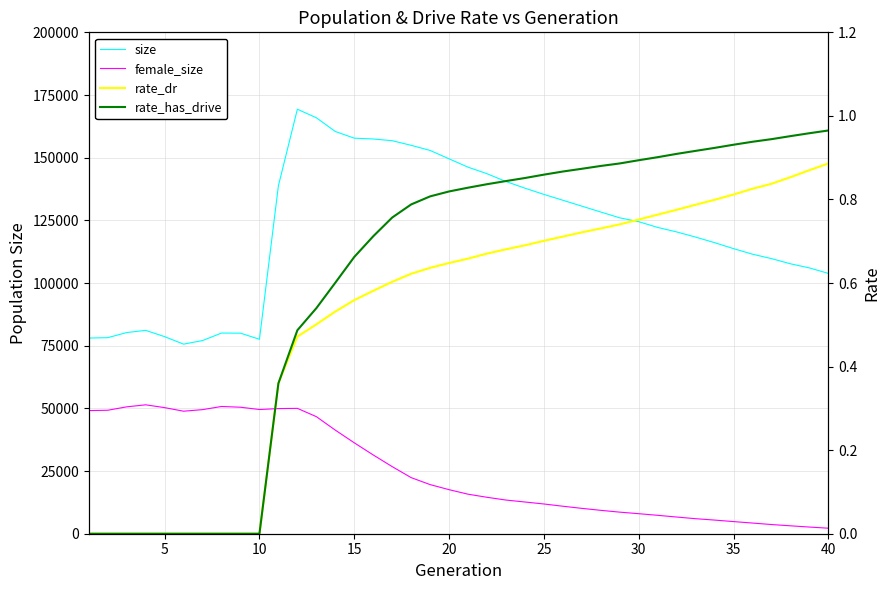

The rate_dr series shows 0.9 at 17. True or false?

False